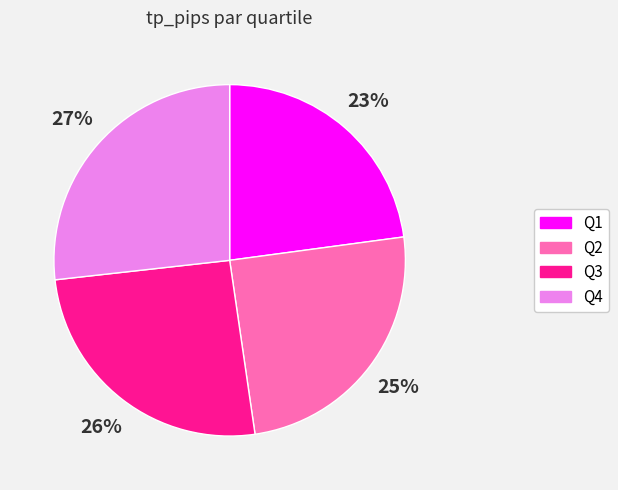

Is there a majority slice in this chart?

No